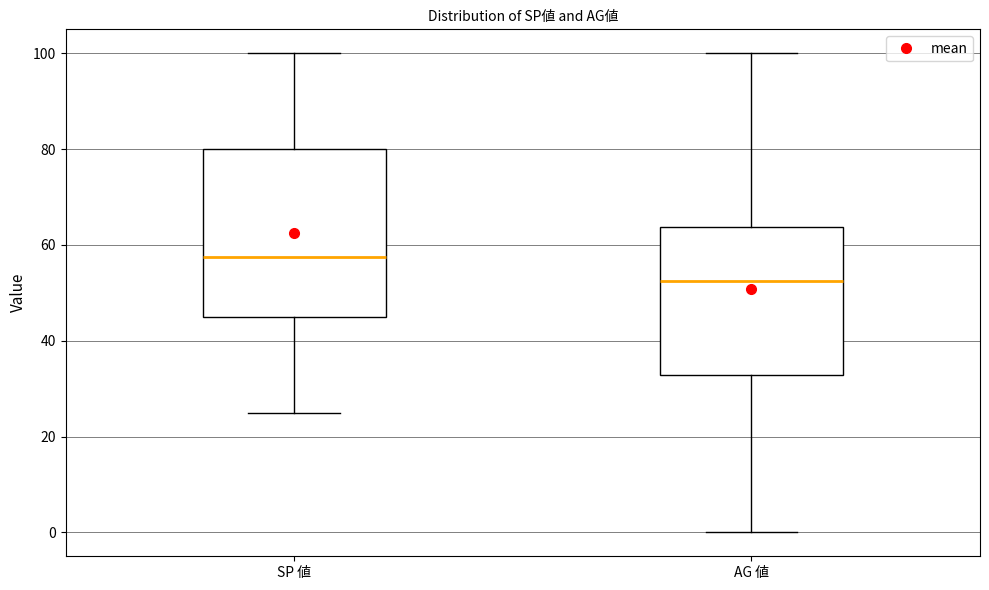

Which box is the tallest, from its lower edge to its upper edge?

SP 値